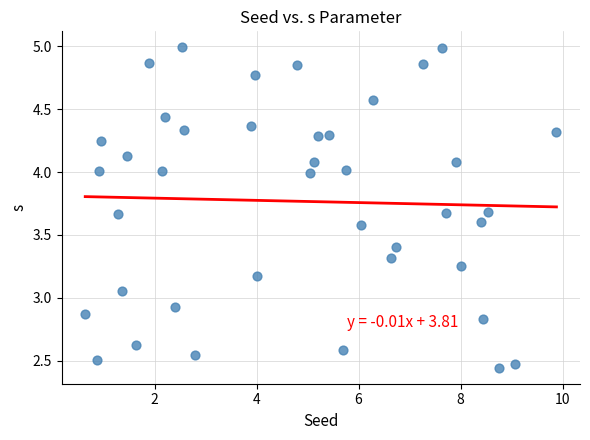

What is the range of X values (max minus min)?

9.2